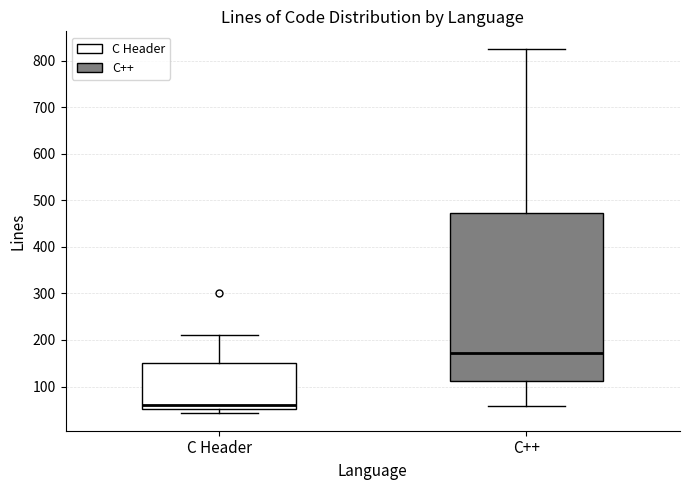

Where does the lower whisker of the box for C++ end on the y-axis? The values are not printed on the chart, so give them approximately, as read against the axis.

60